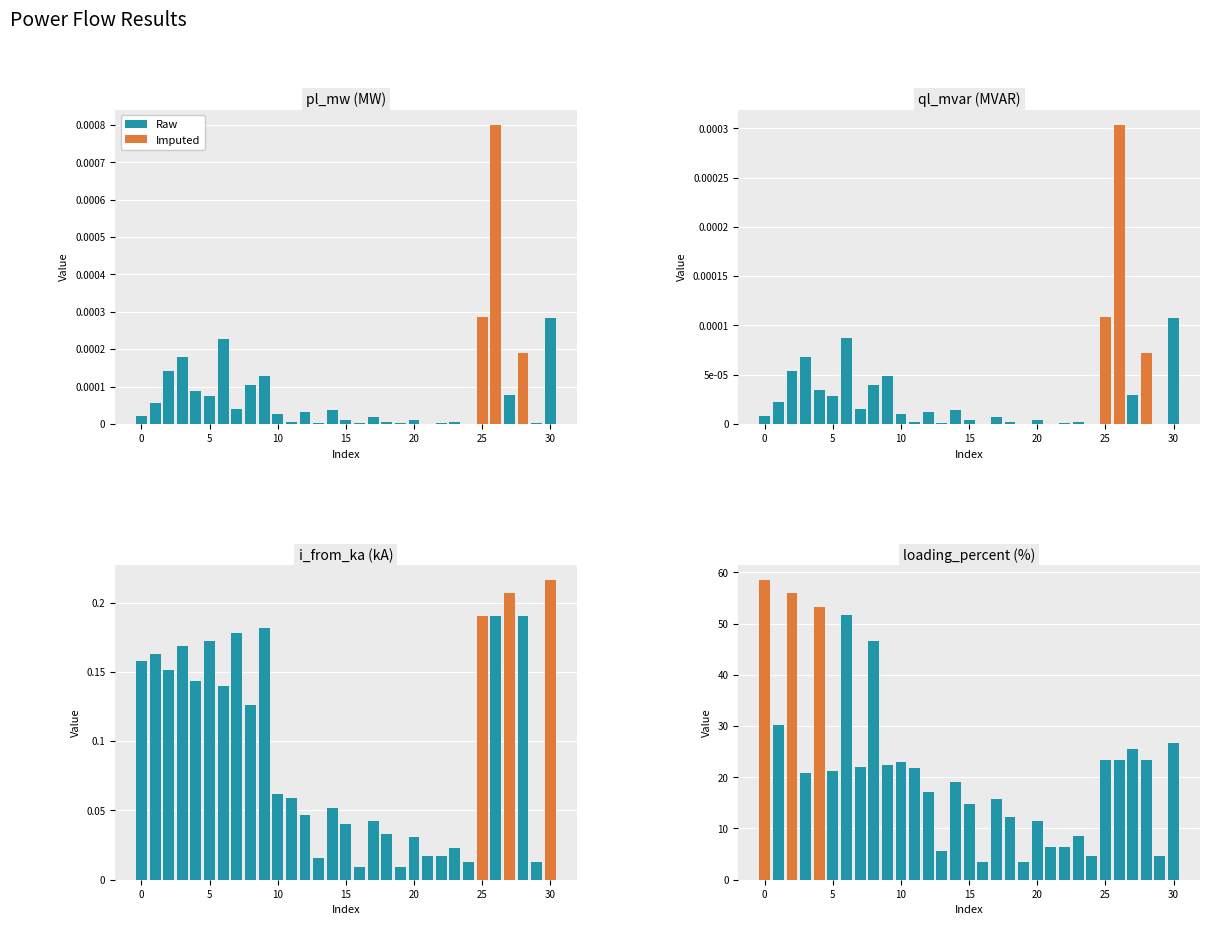

Rank the series at 10 from lowest to highest value.

ql_mvar, pl_mw, i_from_ka, loading_percent